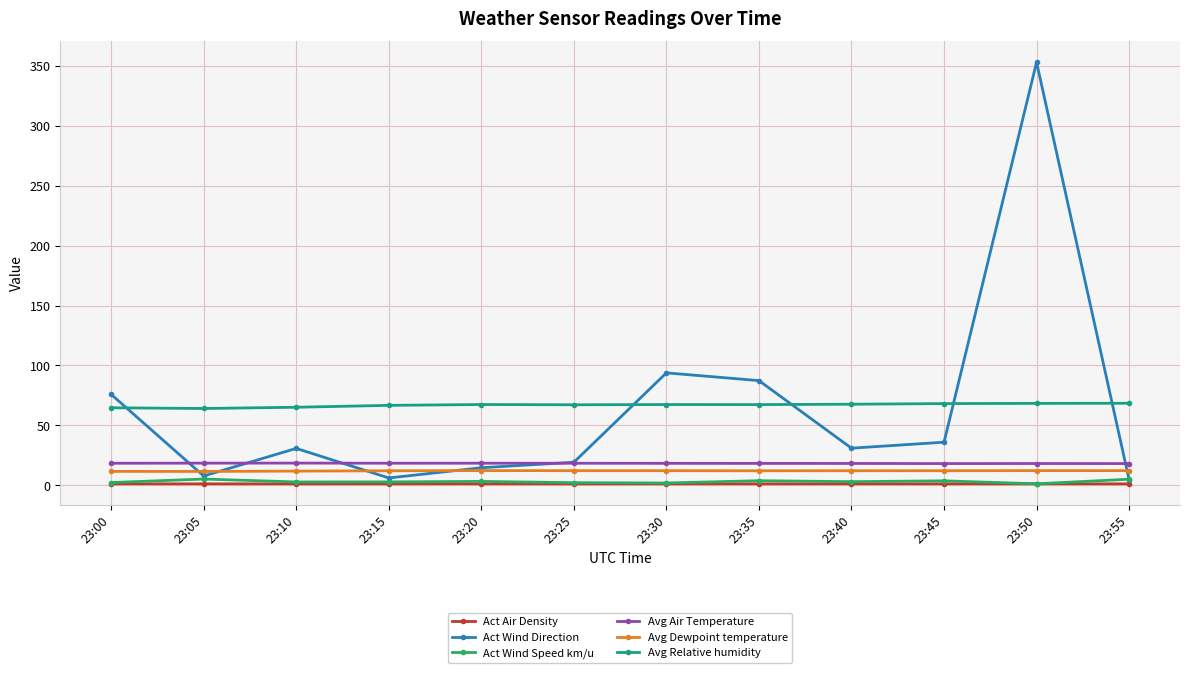

True or false: Avg Dewpoint temperature has a value of 12.1 at 23:40.

True